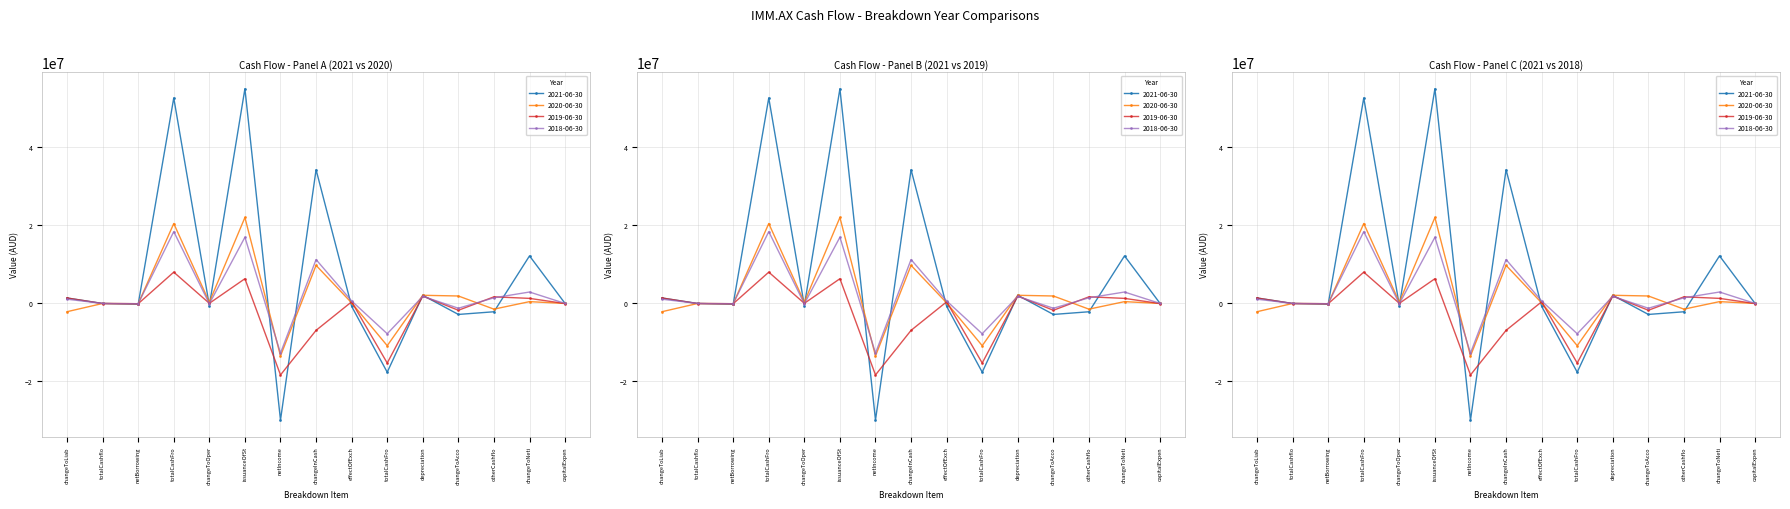

What is the label of the 11th point from the right?

changeToOper